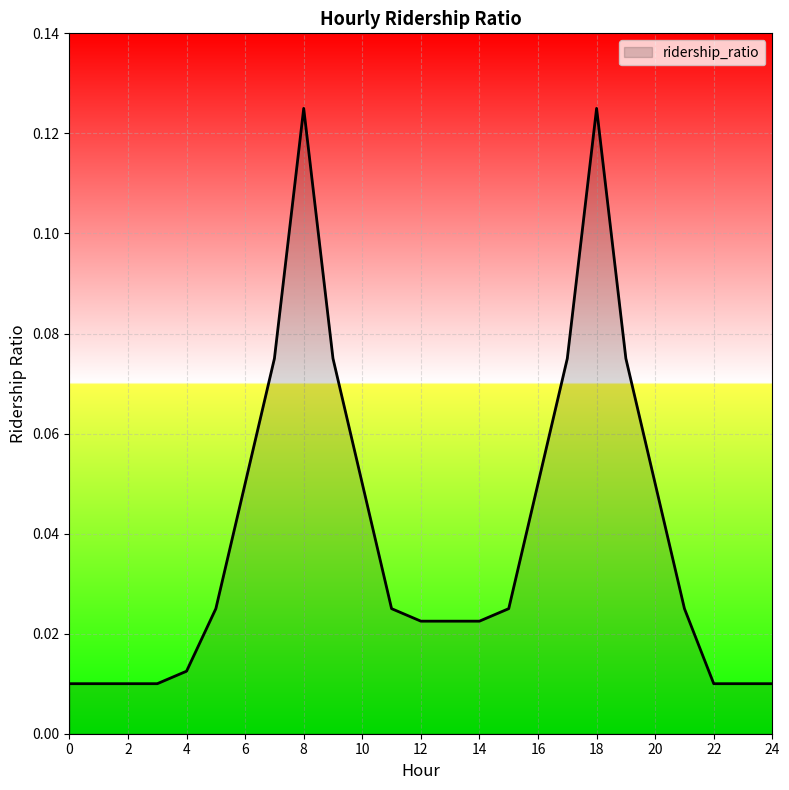

Does the chart display data point markers on the line(s)?

No